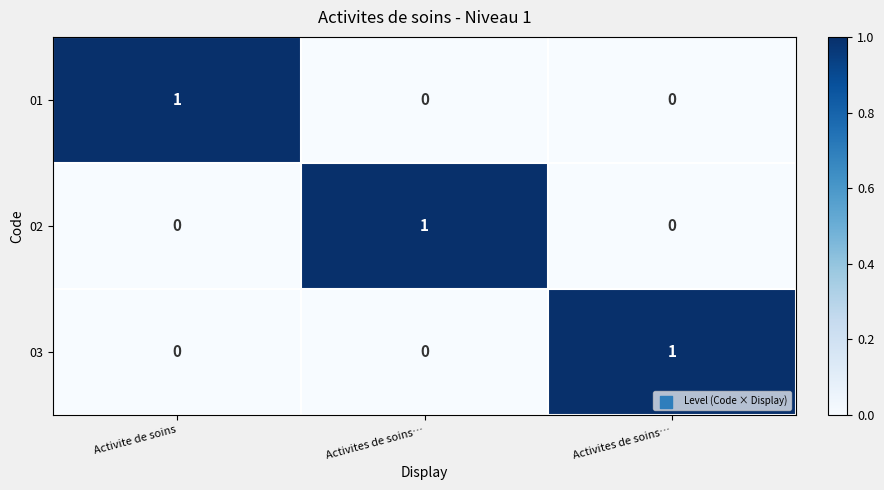

Reading left to right, extract all data points from this chart.

01: Activite de soins=1	Activites de soins…=0	Activites de soins…=0
02: Activite de soins=0	Activites de soins…=1	Activites de soins…=0
03: Activite de soins=0	Activites de soins…=0	Activites de soins…=1